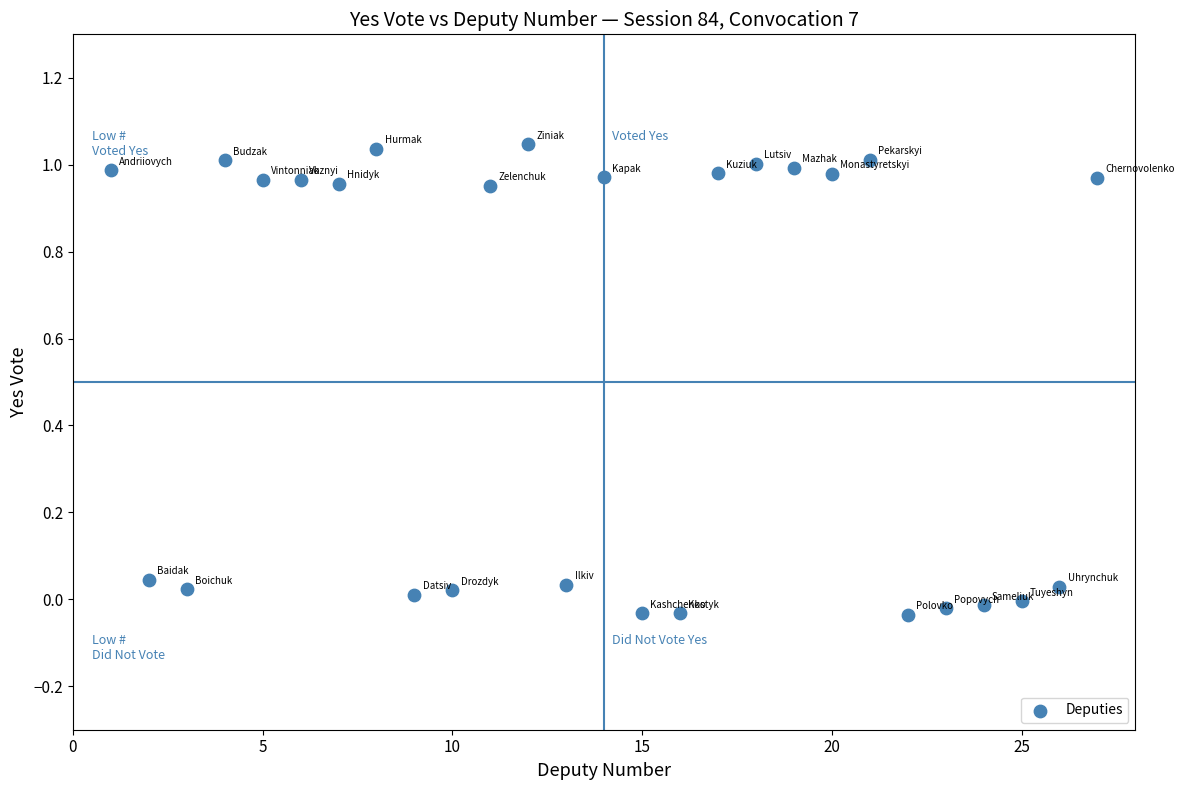

What is the range of Y values (max minus min)?

1.1